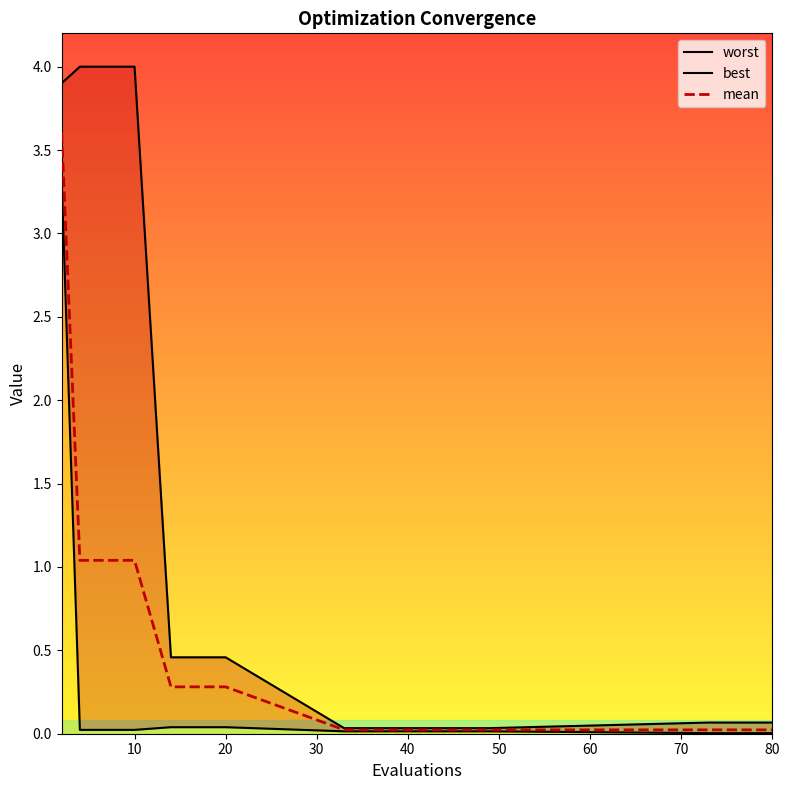

At how many categories does at least one series exceed 1?

5